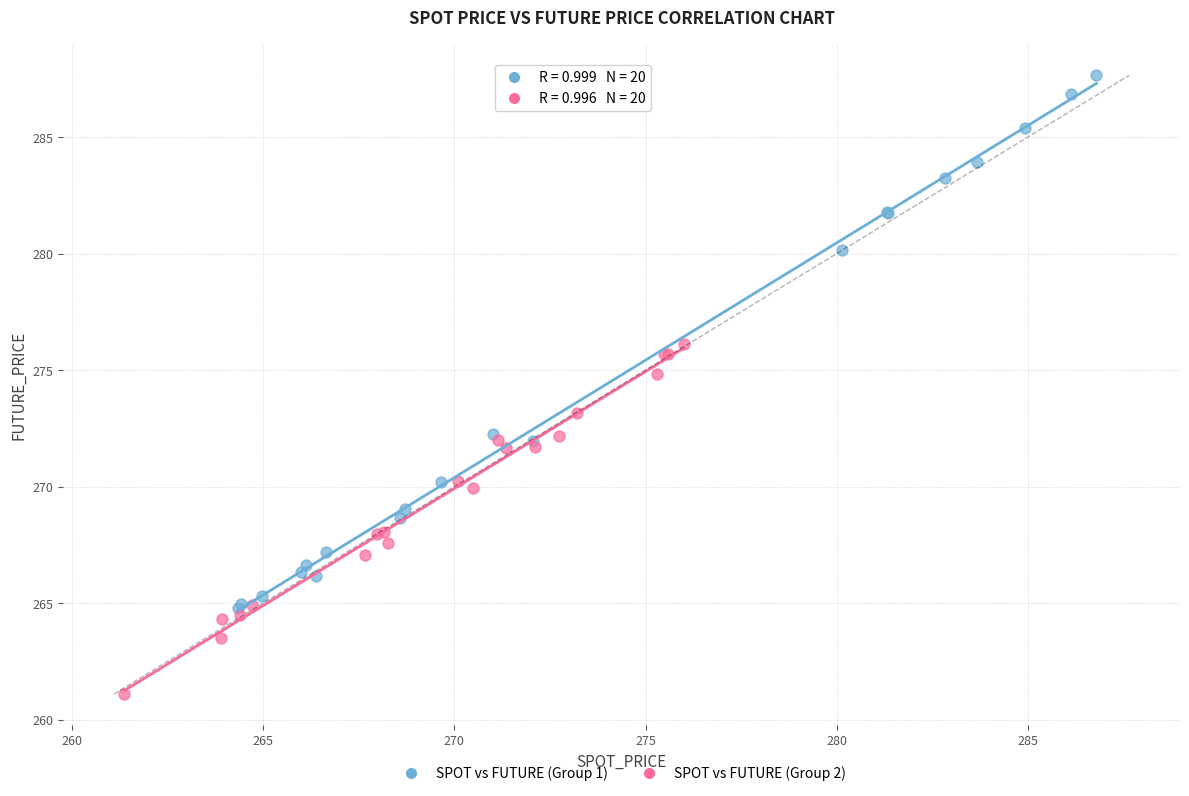

Which series reaches the minimum Y coordinate?

SPOT vs FUTURE (Group 2)